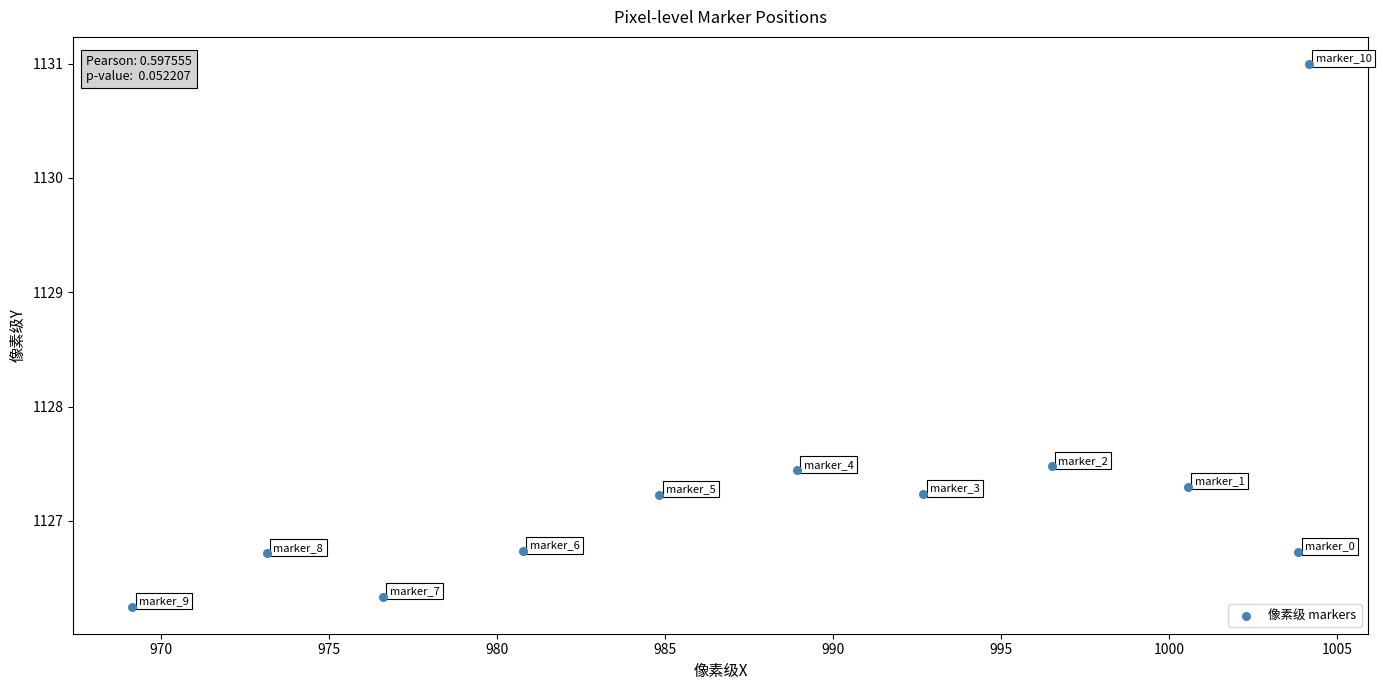

What is the range of X values (max minus min)?

35.0